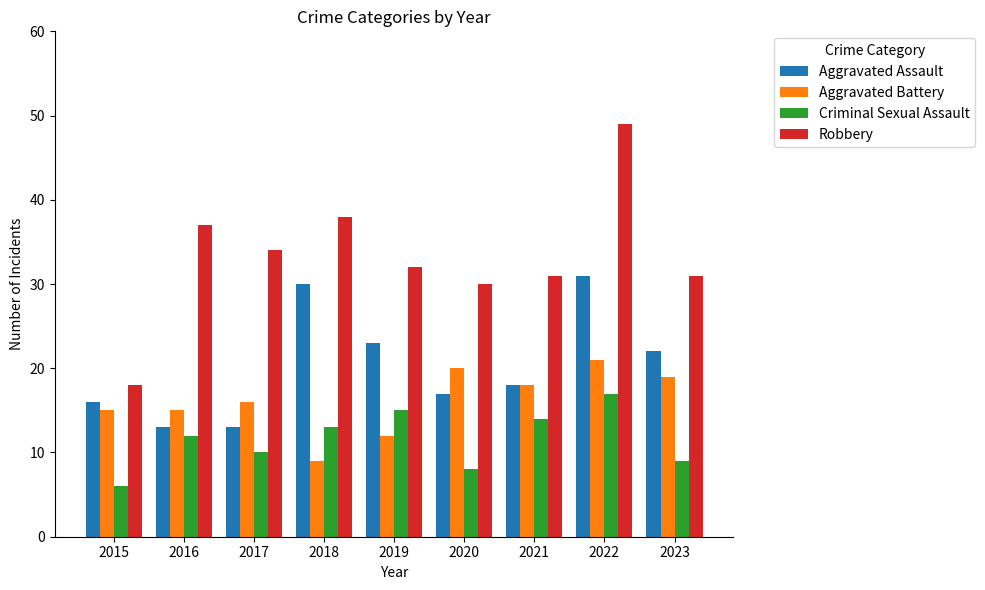

Which category has the lowest value across all series?

2015